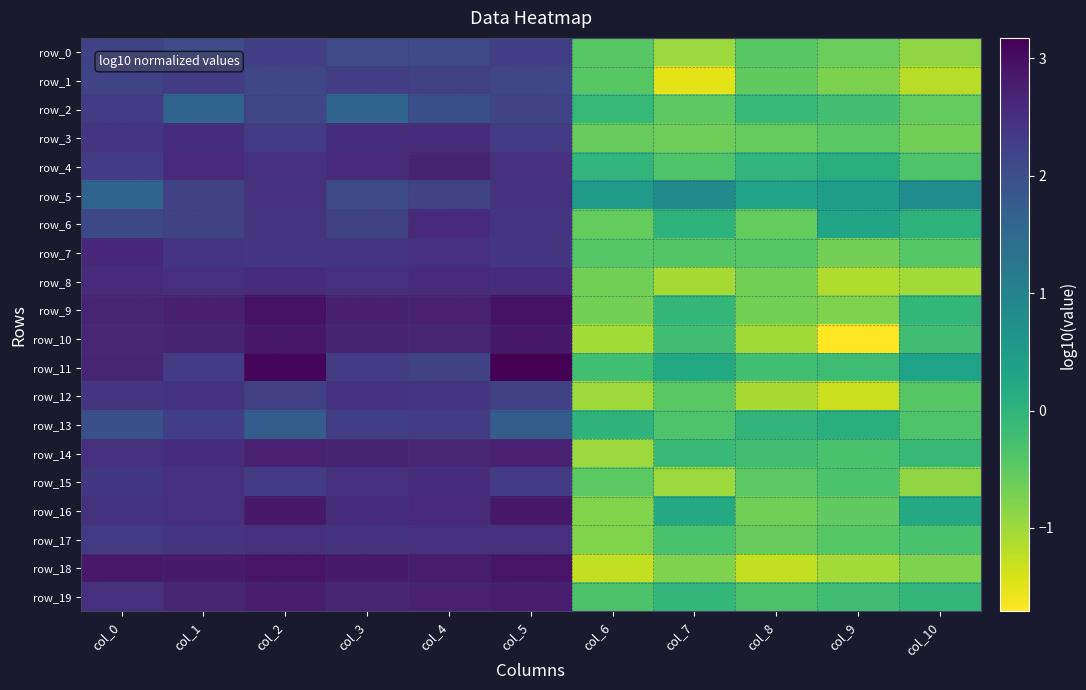

Is it true that row_11 equals 3.5 at col_3?

False